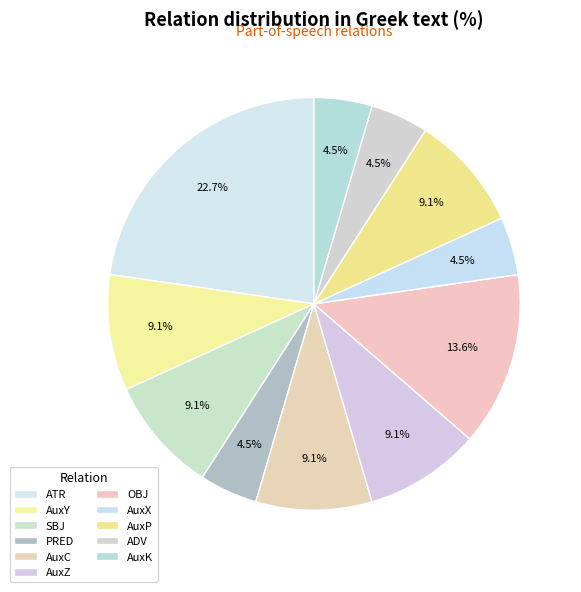

True or false: AuxY accounts for 9% of the total.

True